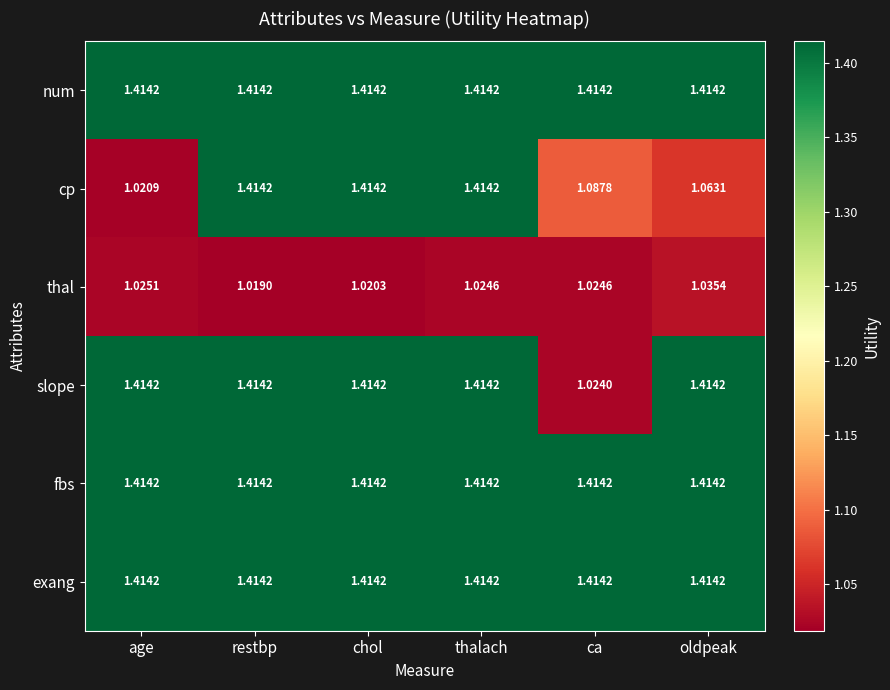

At which category is the sum across all series the highest?

thalach